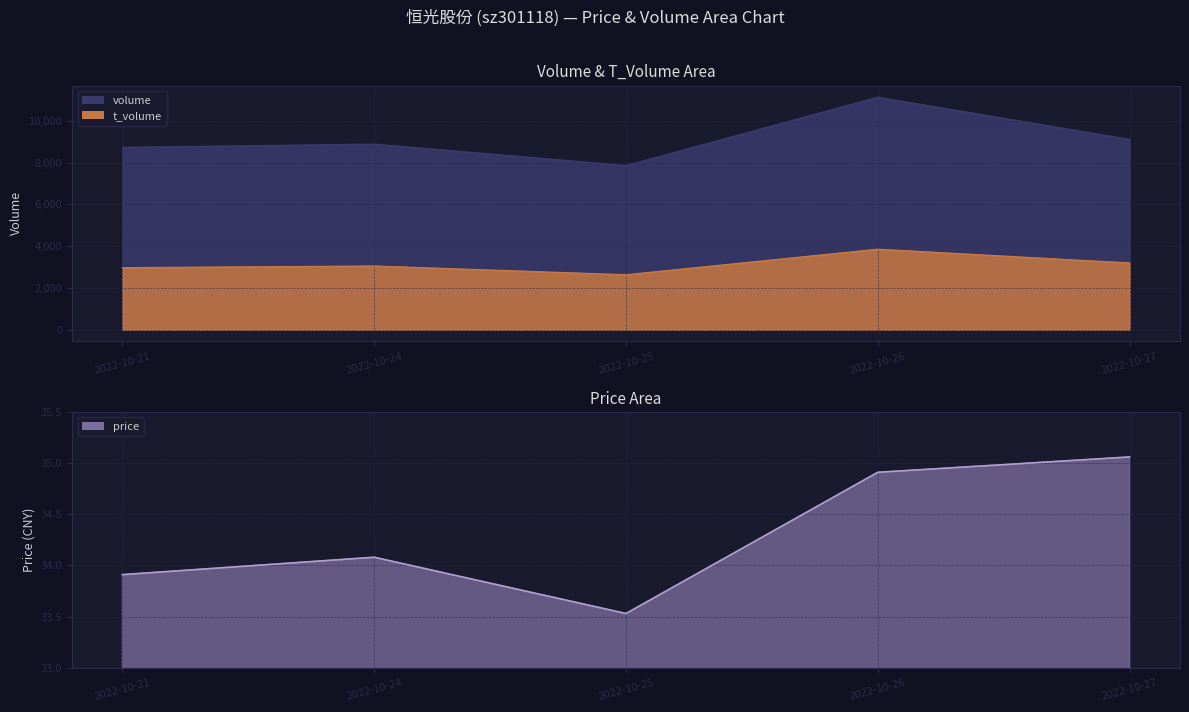

What is the sum of all volume values?

45747.0